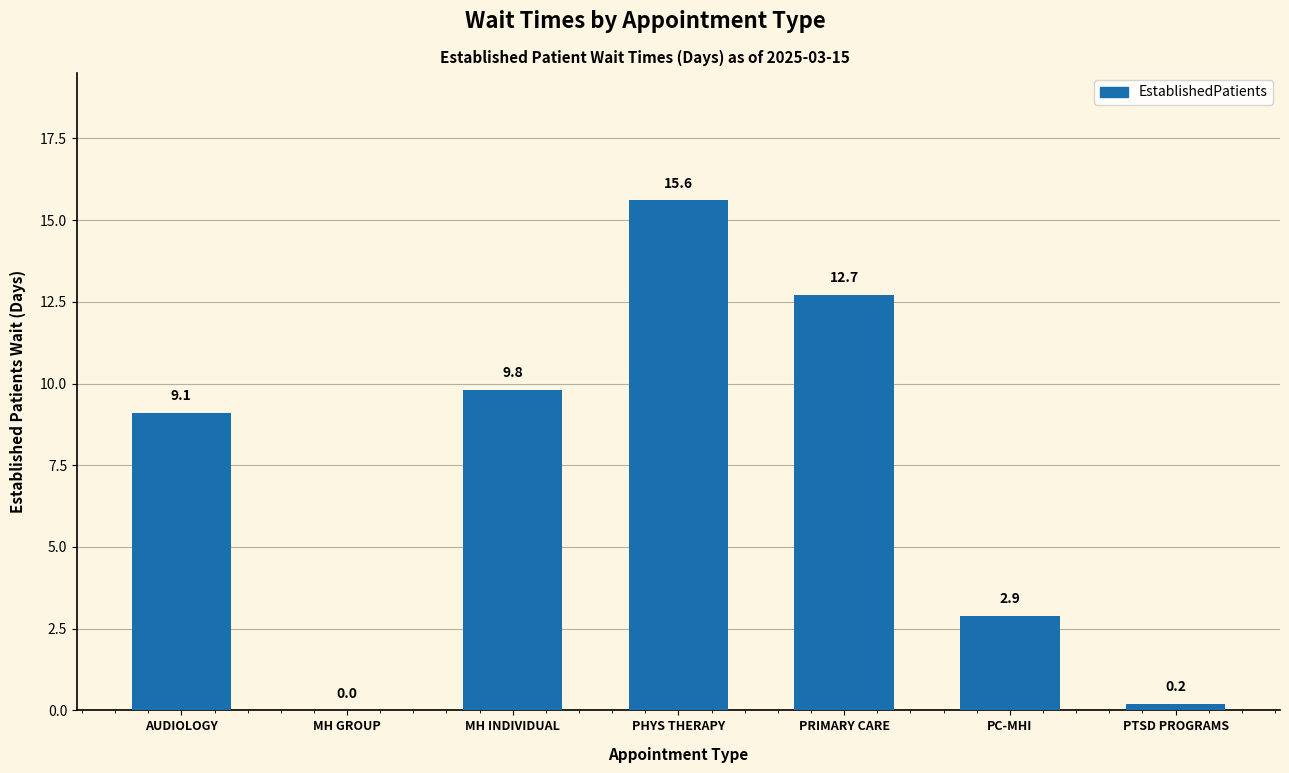

What is the approximate value at AUDIOLOGY?

9.1